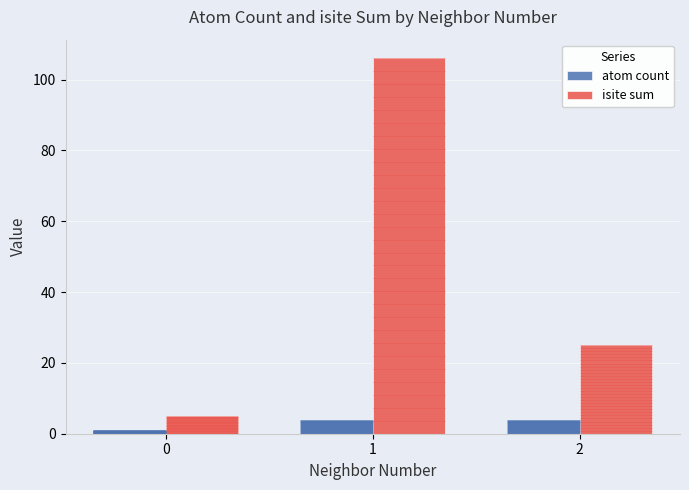

At how many categories does at least one series exceed 69?

1